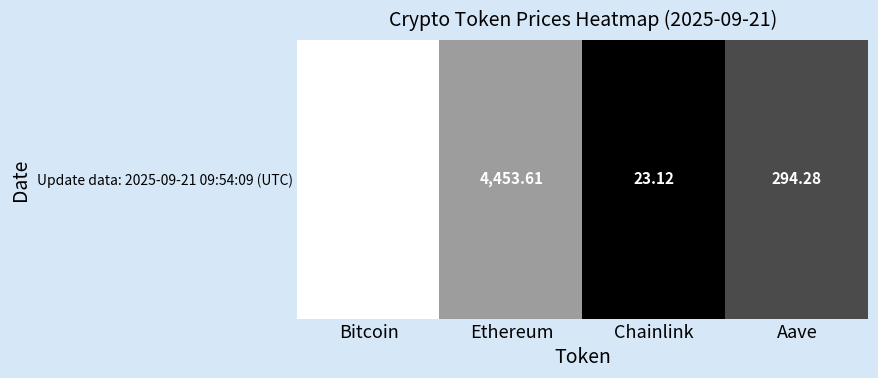

Rank the categories by value from highest to lowest.

Bitcoin, Ethereum, Aave, Chainlink